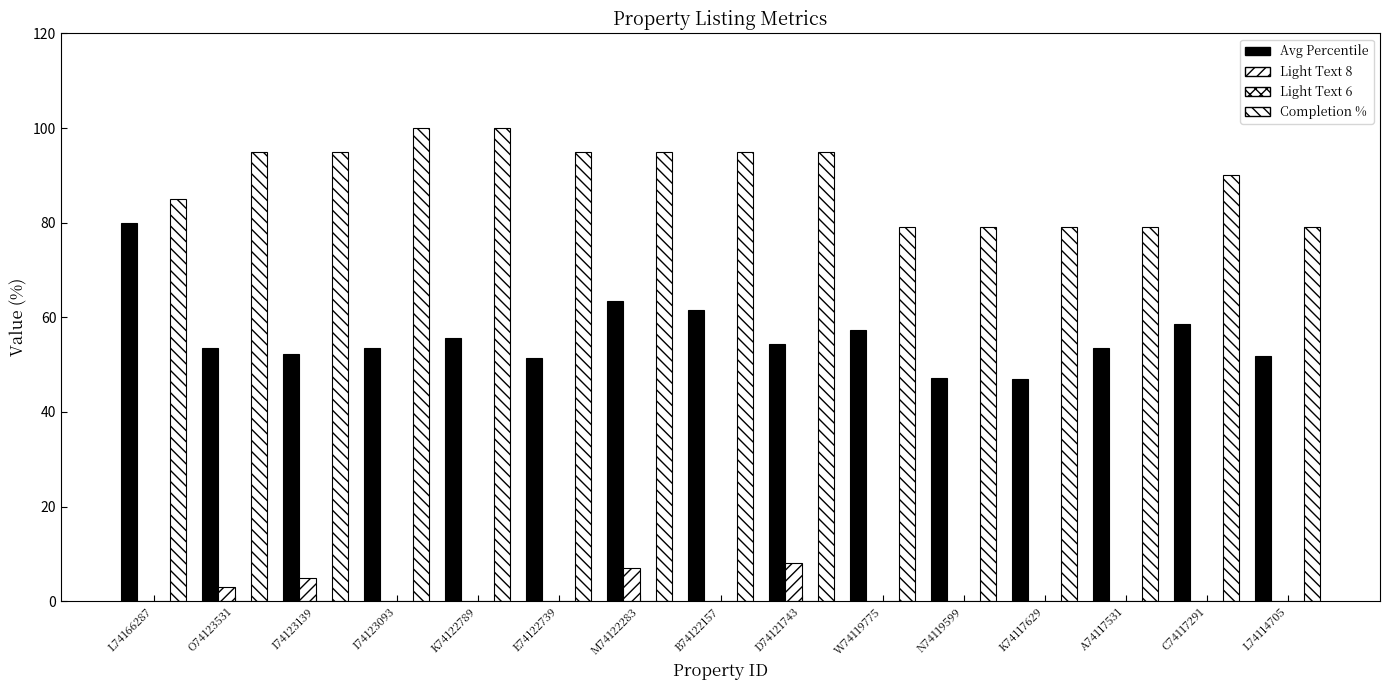

List the labels in order of Avg Percentile value, smallest first.

K74117629, N74119599, E74122739, L74114705, I74123139, I74123093, O74123531, A74117531, D74121743, K74122789, W74119775, C74117291, B74122157, M74122283, L74166287